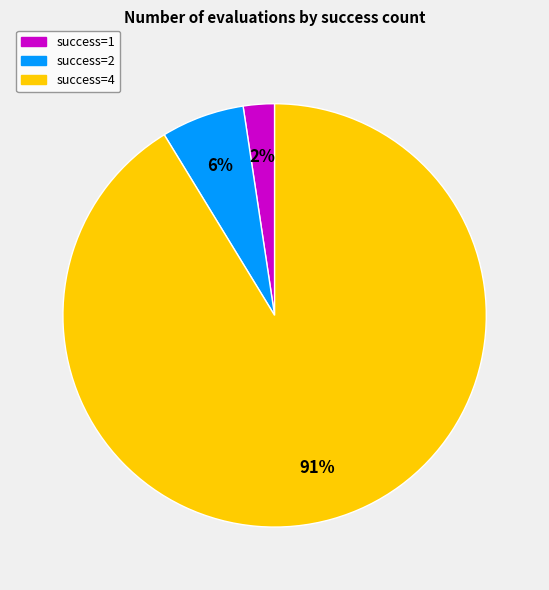

Does any single category account for the majority?

Yes